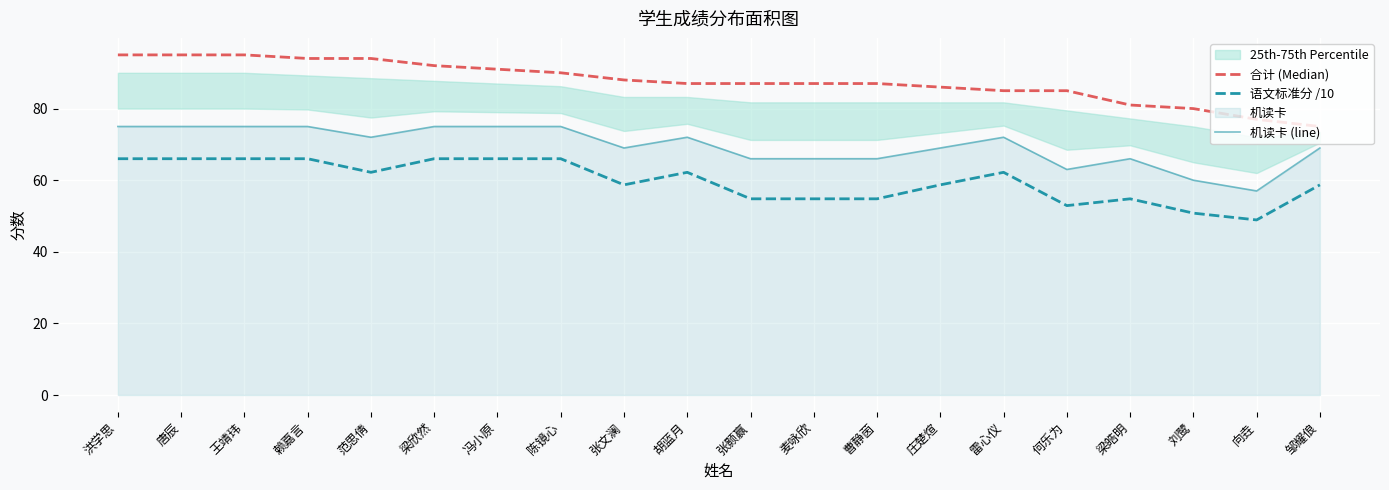

What position from the right is 张文澜?

12